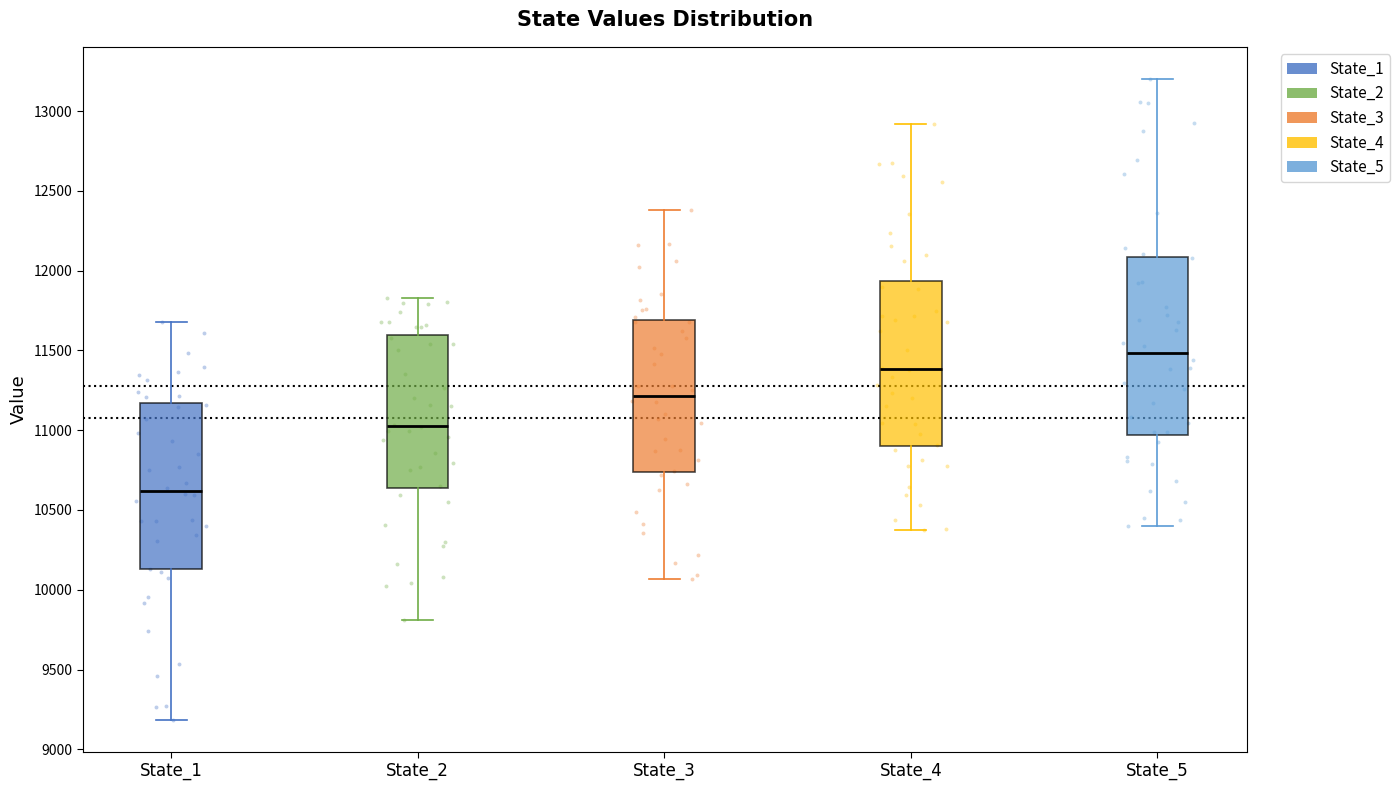

Which box has the highest median line?

State_5